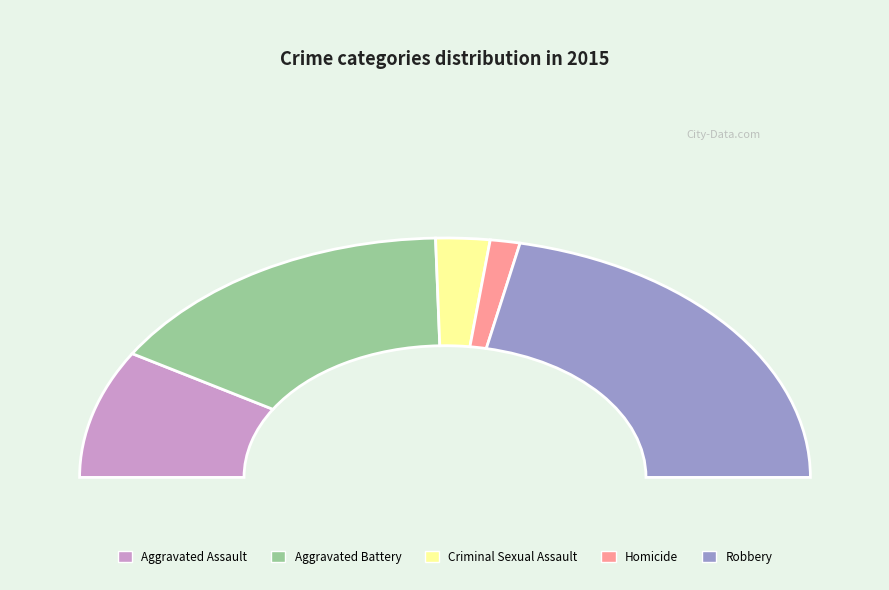

What is the change in value from Criminal Sexual Assault to Robbery?

+469